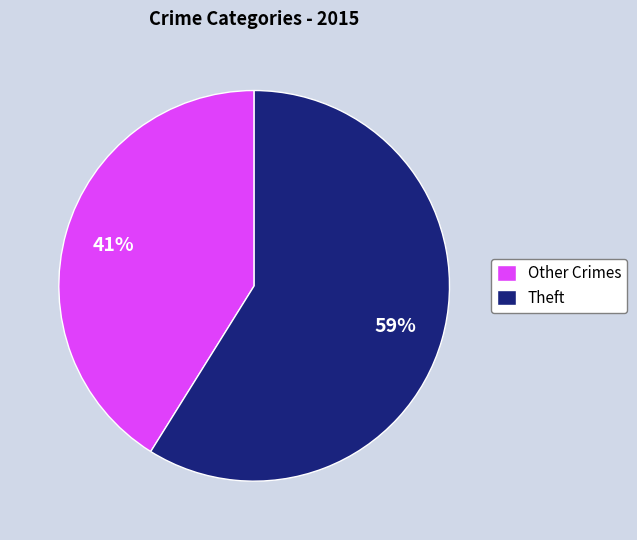

Which category accounts for the majority?

Theft